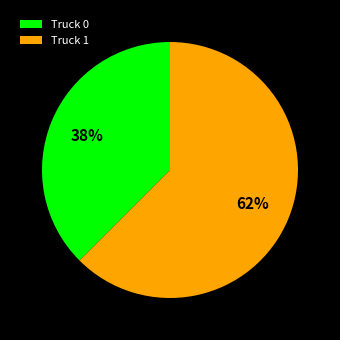

Approximately how many times larger is the value at Truck 0 compared to Truck 1?

0.6